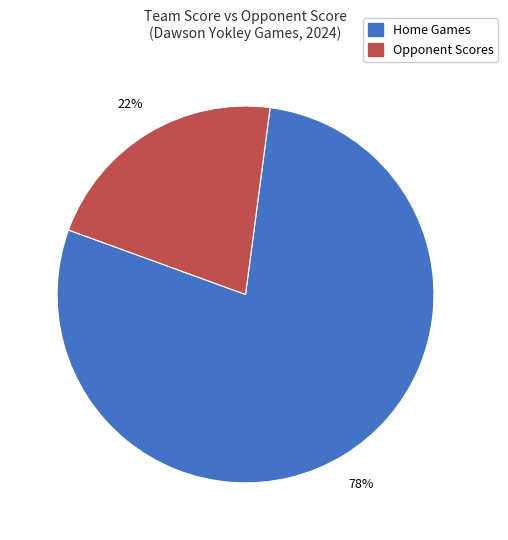

To the nearest percent, what is the average slice percentage?

50%